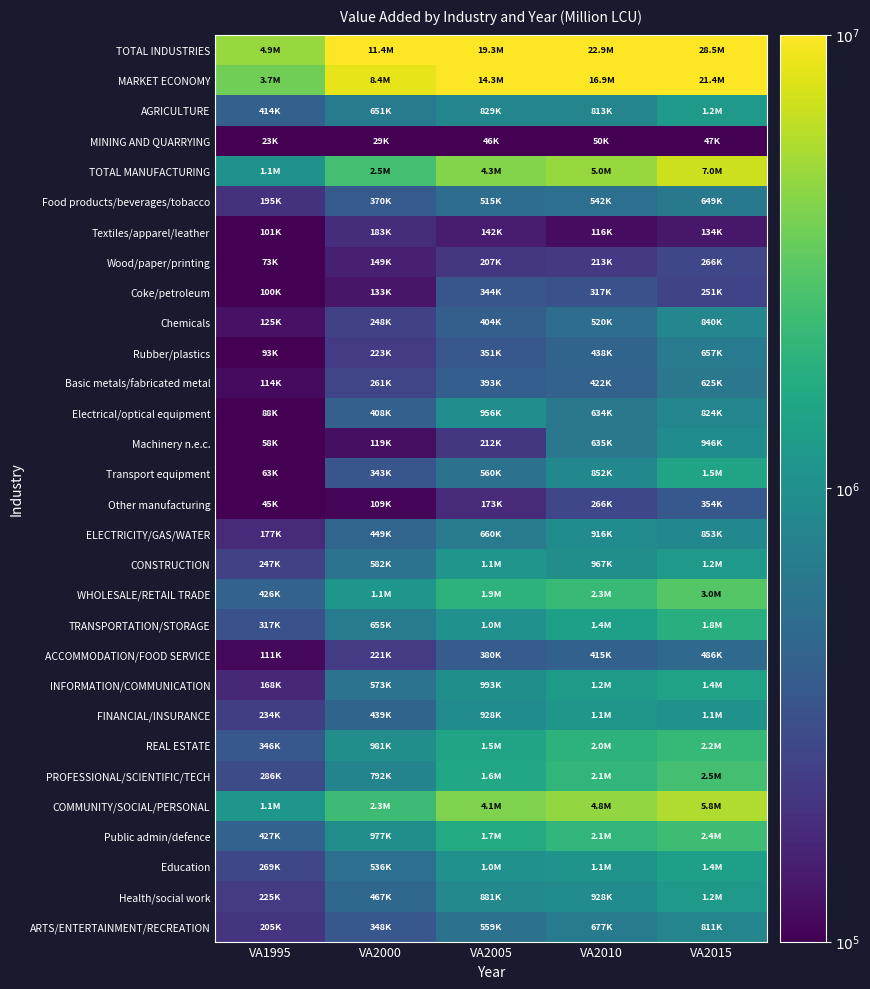

Which has a higher value, VA2000 or VA2005?

VA2005